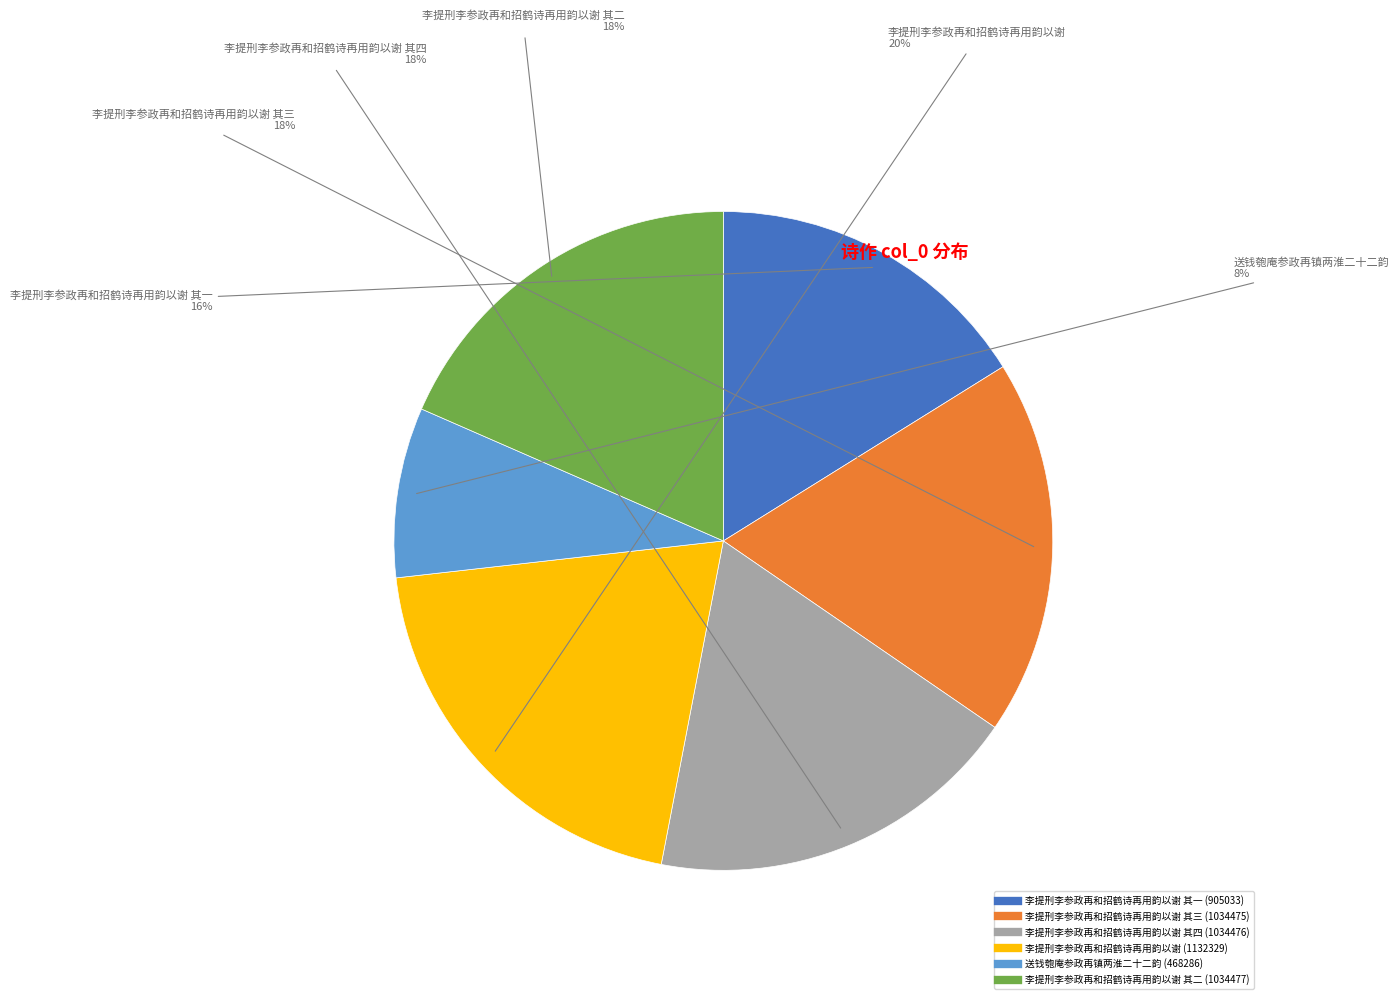

Is there any slice that represents more than half of the pie?

No